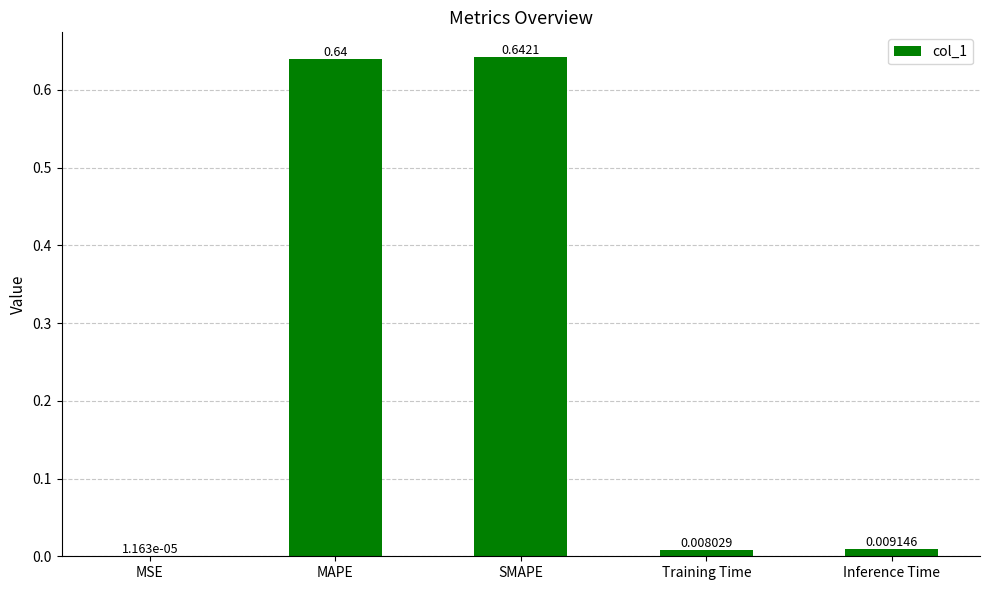

Which has a higher value, MAPE or Training Time?

MAPE